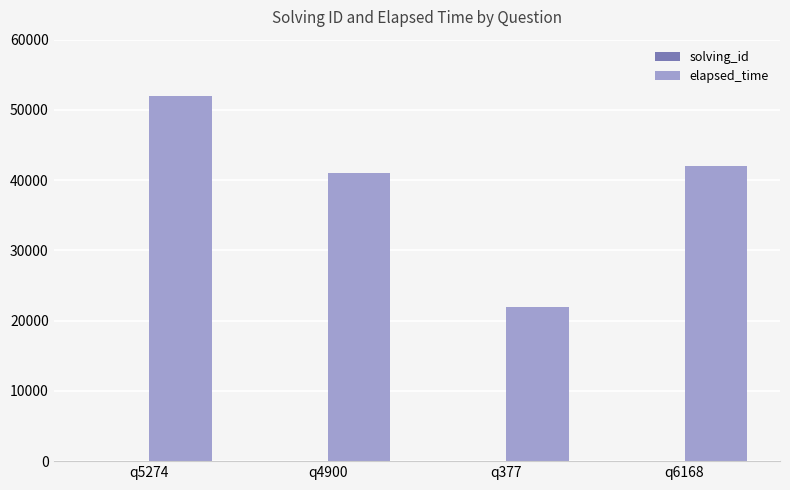

Which series has the largest total across all categories?

elapsed_time